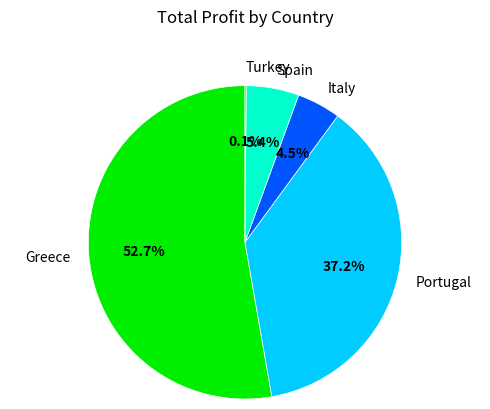

Is Greece the majority of the pie?

Yes